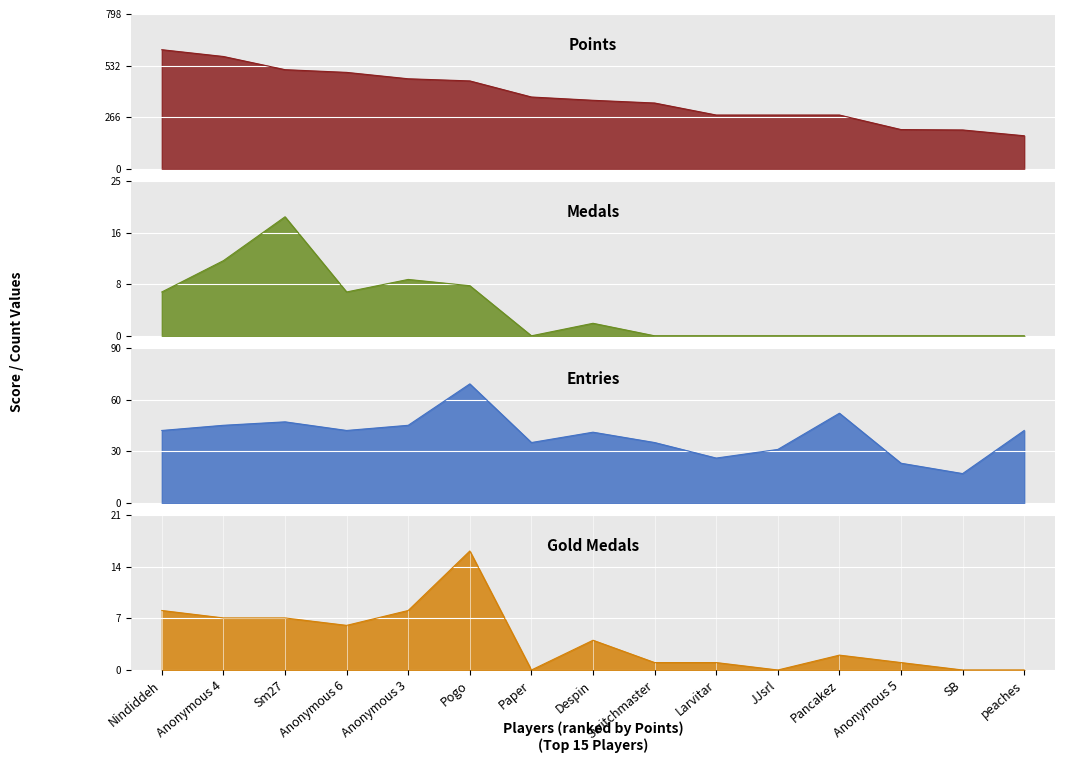

What is the label of the 4th point from the left?

Anonymous 6